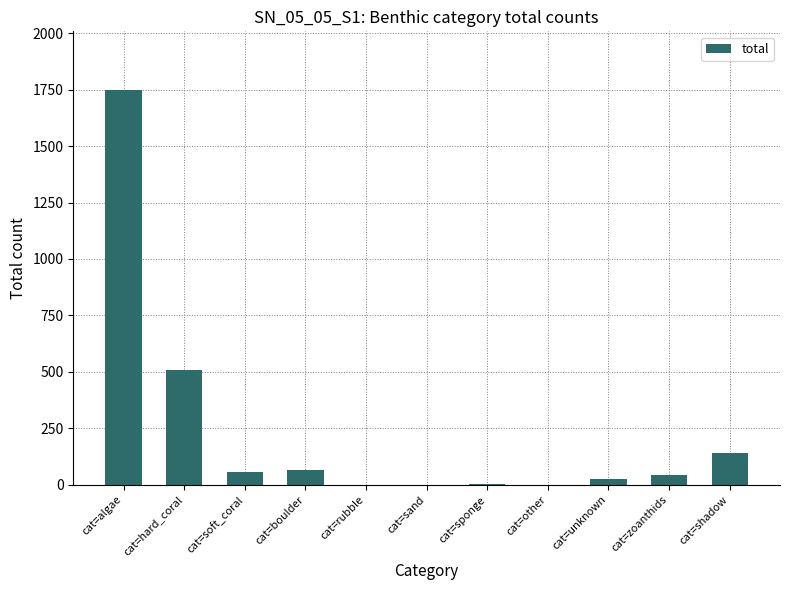

What is the change in value from cat=boulder to cat=zoanthids?

-24